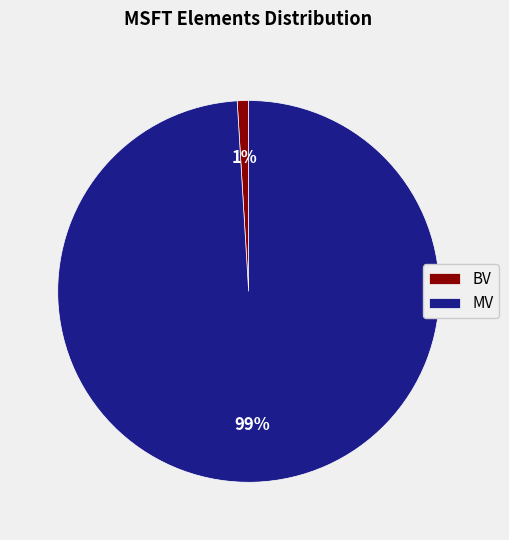

Is MV the majority of the pie?

Yes